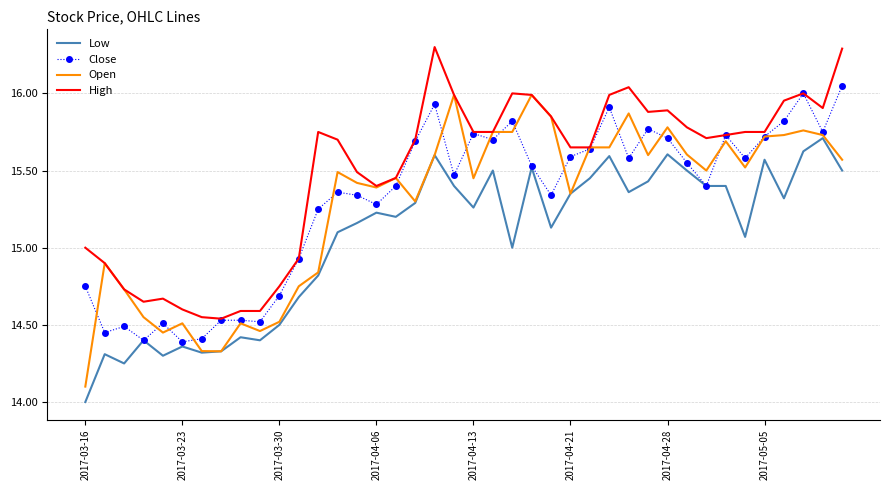

What is the smallest value displayed?

14.0